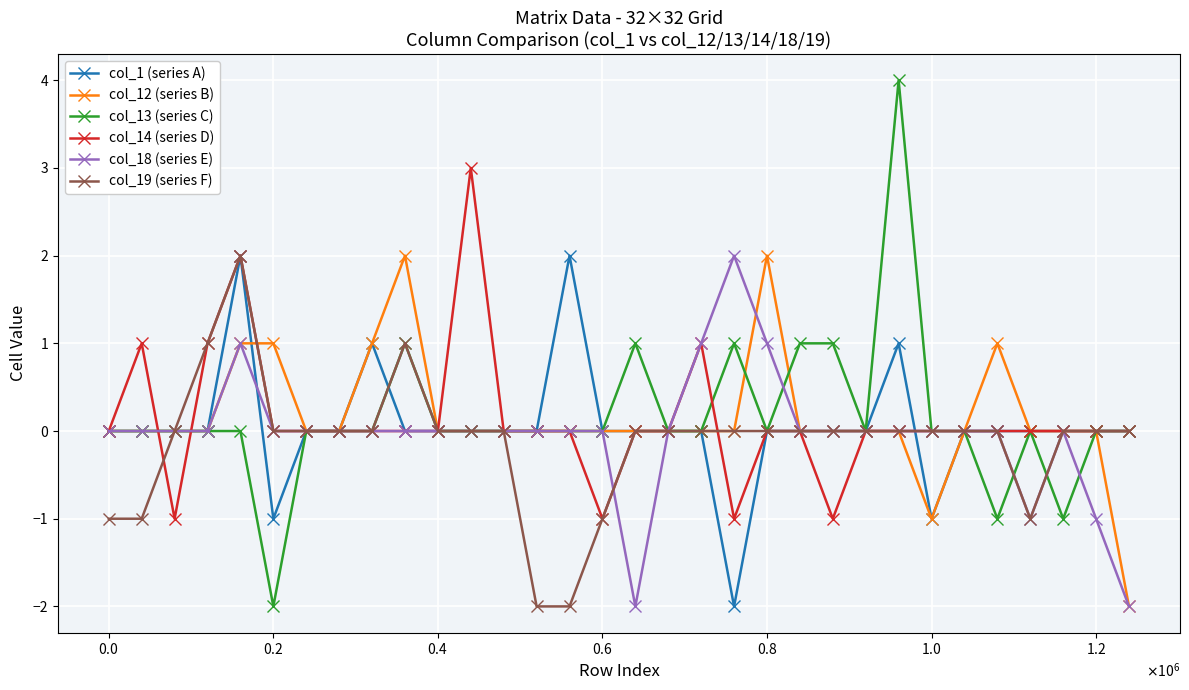

Reading left to right, list all the values displayed in this chart.

col_1 (series A): 0	0	0	0	2	-1	0	0	1	0	0	0	0	0	2	0	0	0	0	-2	0	0	0	0	1	-1	0	0	0	0	0	0
col_12 (series B): 0	0	0	0	1	1	0	0	1	2	0	0	0	0	0	0	0	0	0	0	2	0	0	0	0	-1	0	1	0	0	0	-2
col_13 (series C): 0	0	0	0	0	-2	0	0	0	1	0	0	0	0	0	0	1	0	0	1	0	1	1	0	4	0	0	-1	0	-1	0	0
col_14 (series D): 0	1	-1	1	2	0	0	0	0	0	0	3	0	0	0	-1	0	0	1	-1	0	0	-1	0	0	0	0	0	0	0	0	0
col_18 (series E): 0	0	0	0	1	0	0	0	0	0	0	0	0	0	0	0	-2	0	1	2	1	0	0	0	0	0	0	0	-1	0	-1	-2
col_19 (series F): -1	-1	0	1	2	0	0	0	0	1	0	0	0	-2	-2	-1	0	0	0	0	0	0	0	0	0	0	0	0	-1	0	0	0